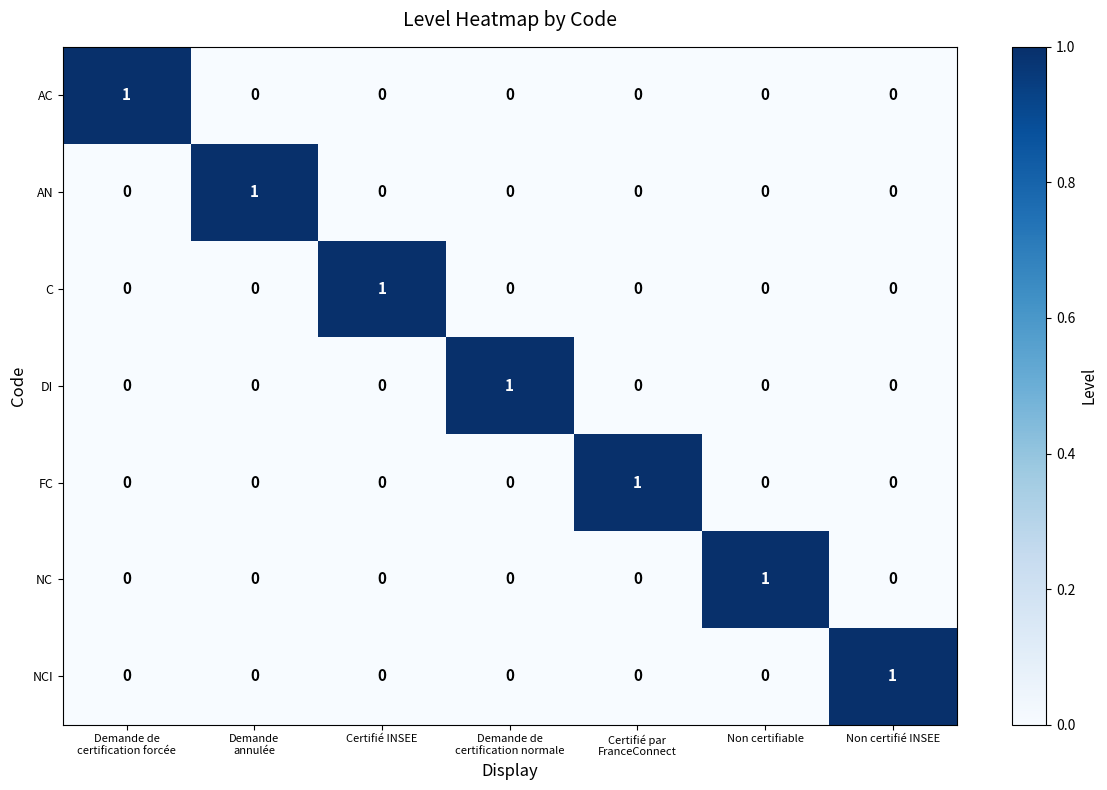

Which category has the highest value in the NC series?

Non certifiable